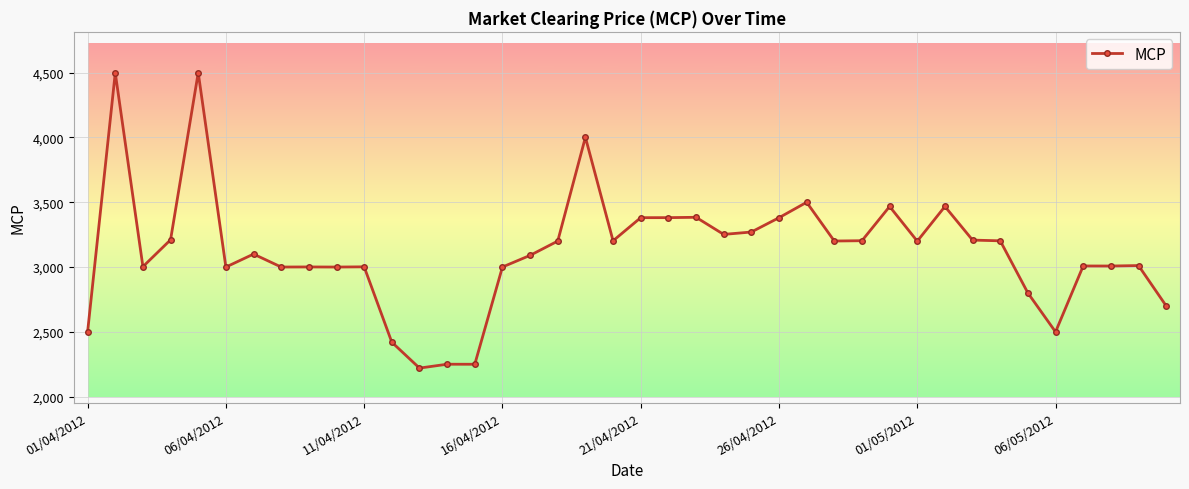

What is the greatest value displayed?

4500.5